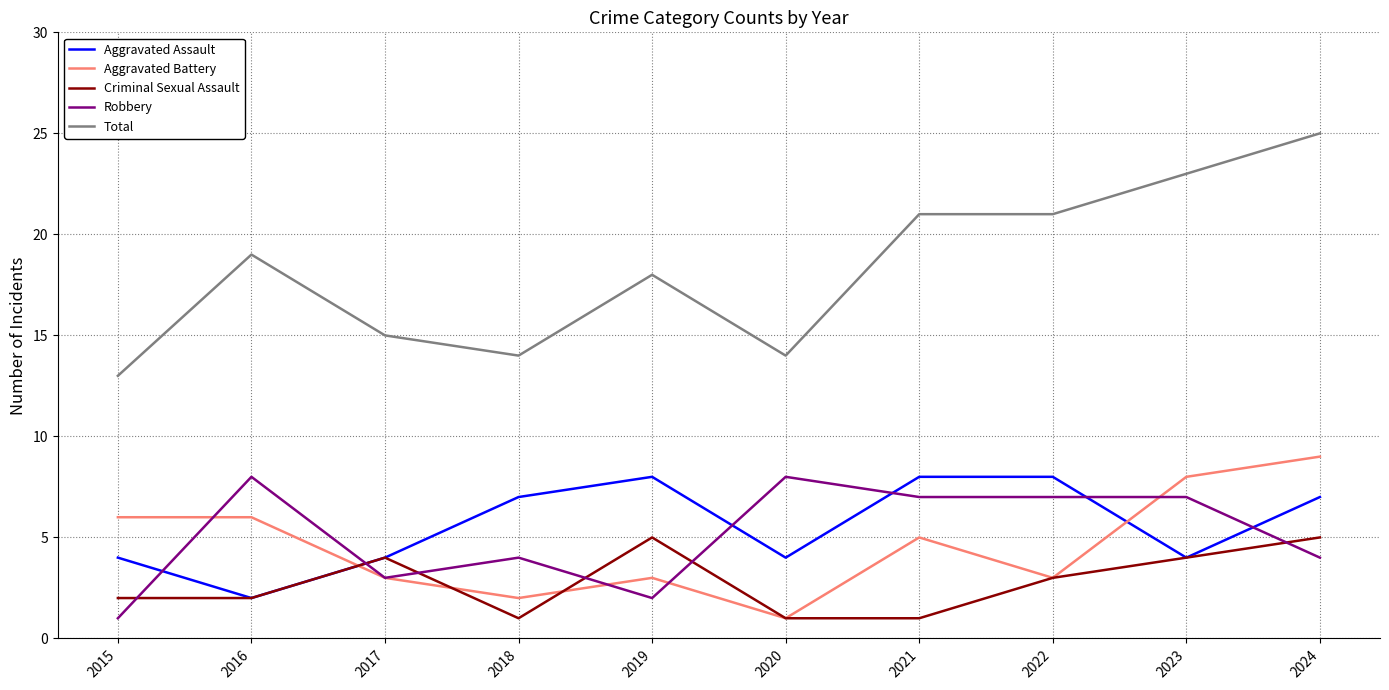

What is the sum of all Total values?

183